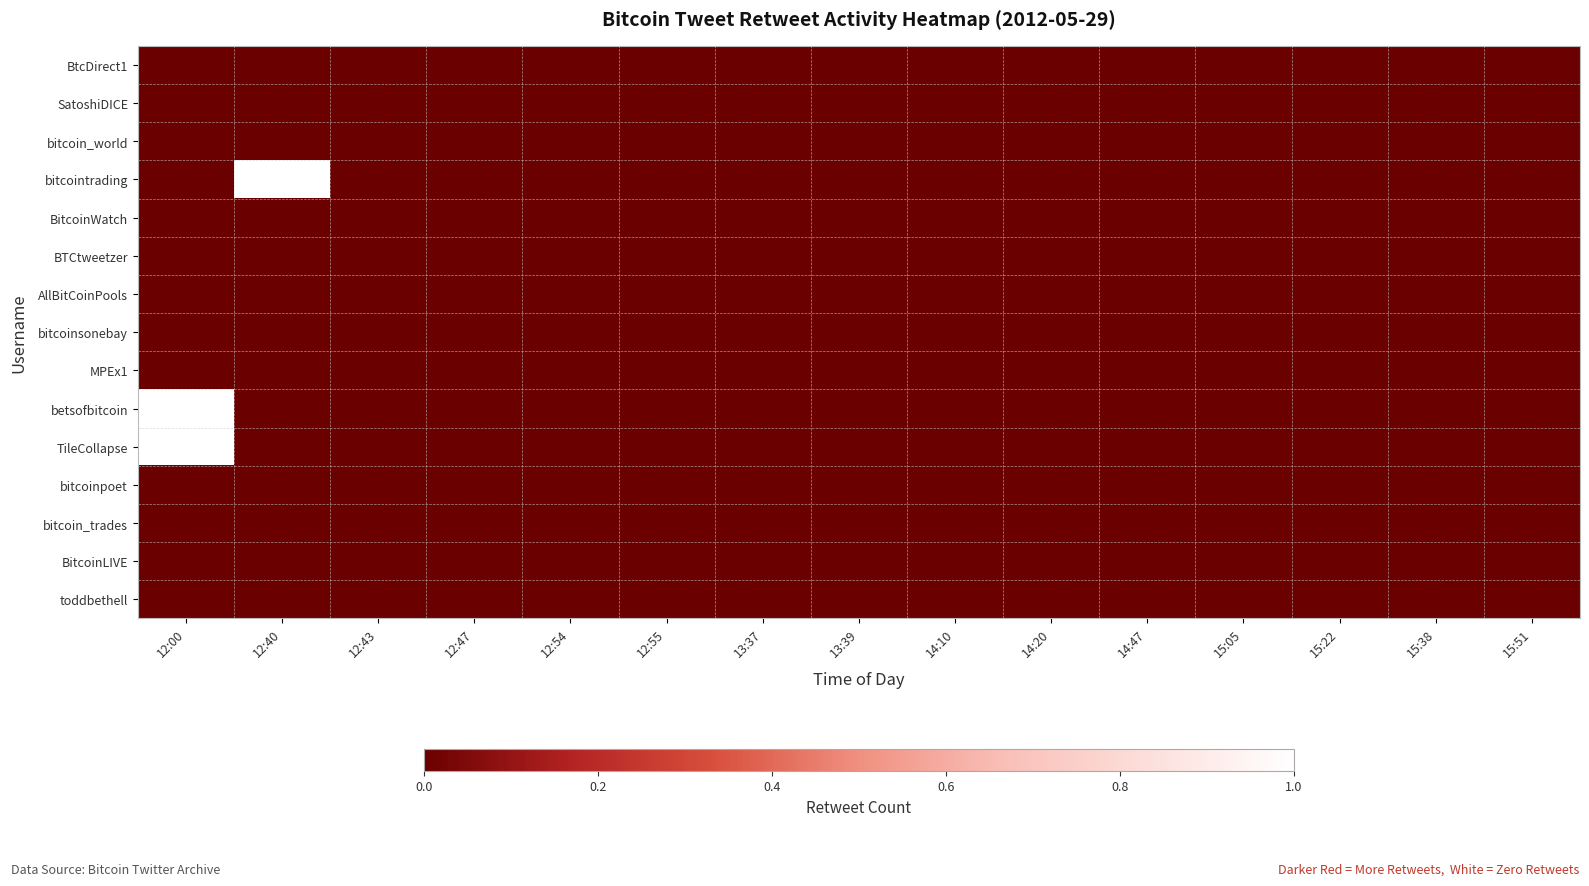

Between 13:37 and 15:38, which is larger?

13:37